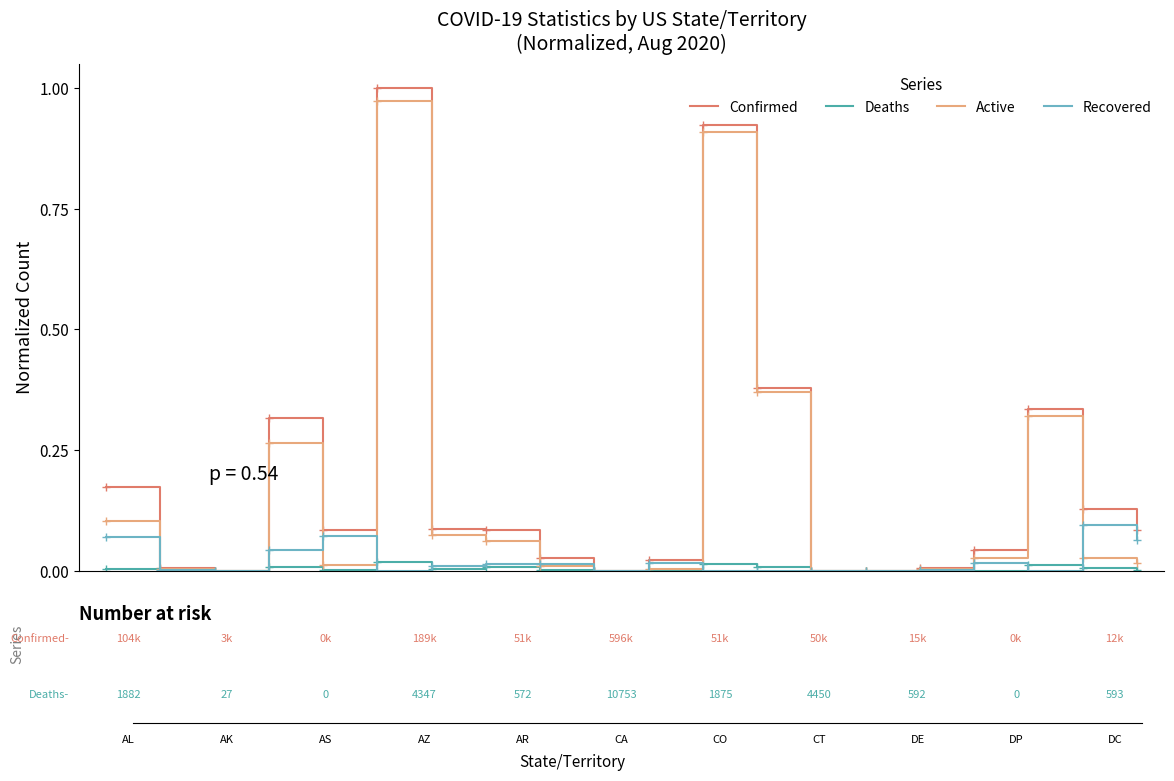

Which series has the widest spread of values?

Confirmed